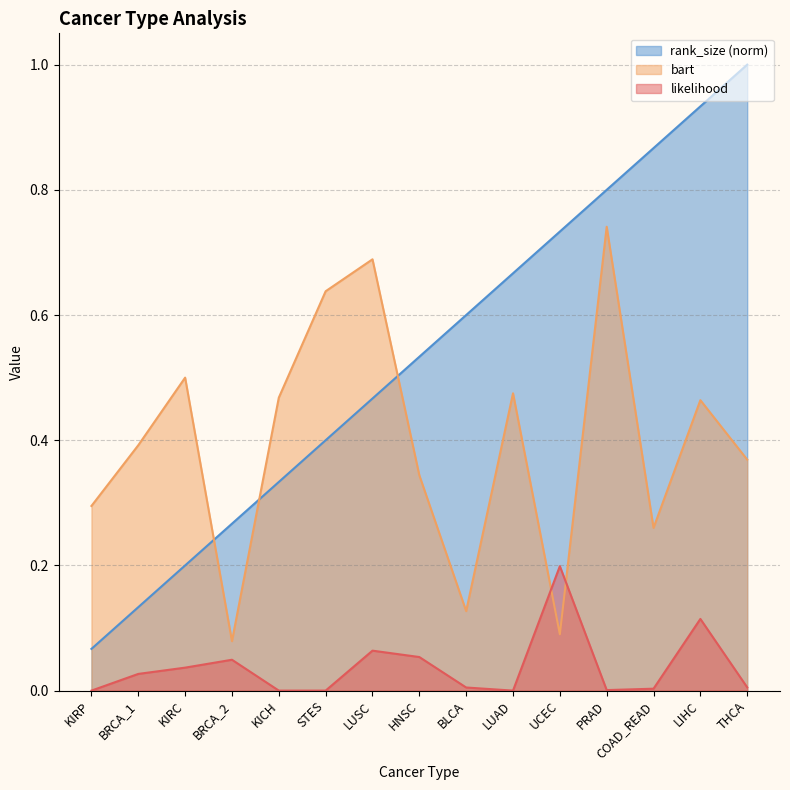

At how many categories does at least one series exceed 0?

15